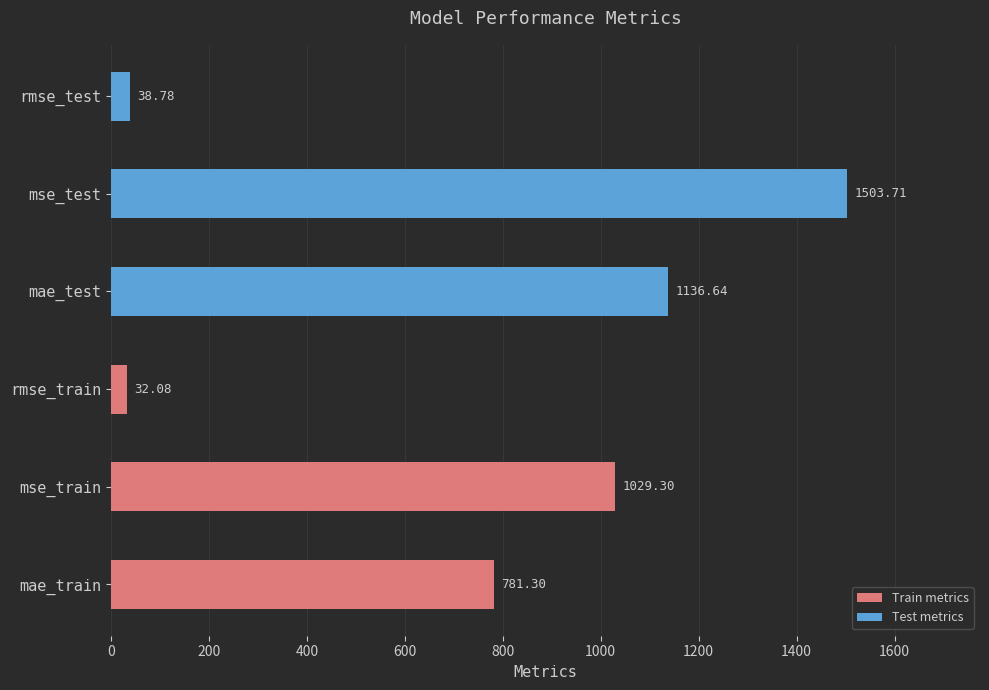

What is the ratio of the value at mse_test to the value at mae_test?

1.3